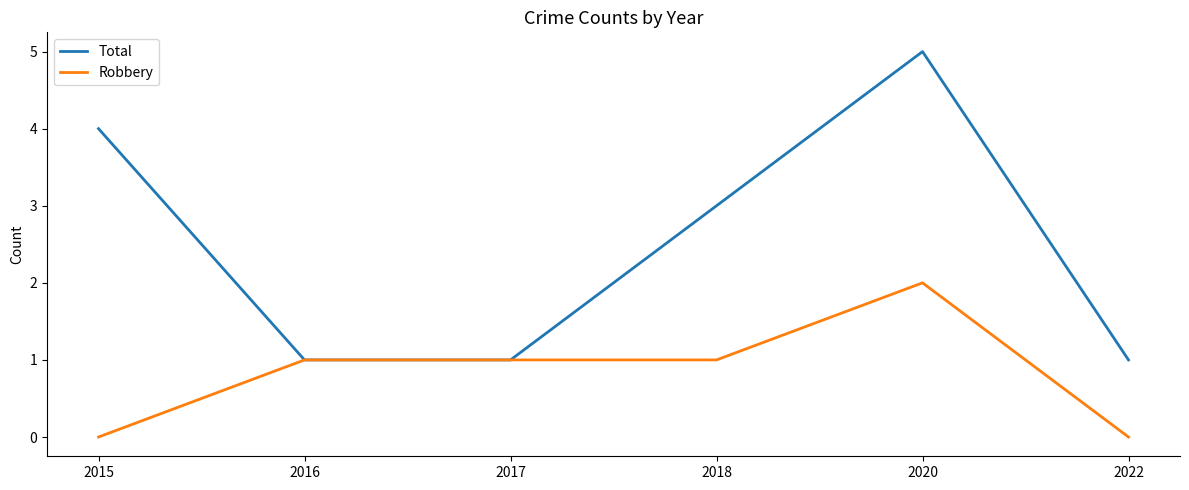

Is this an area chart (filled region under the line)?

No